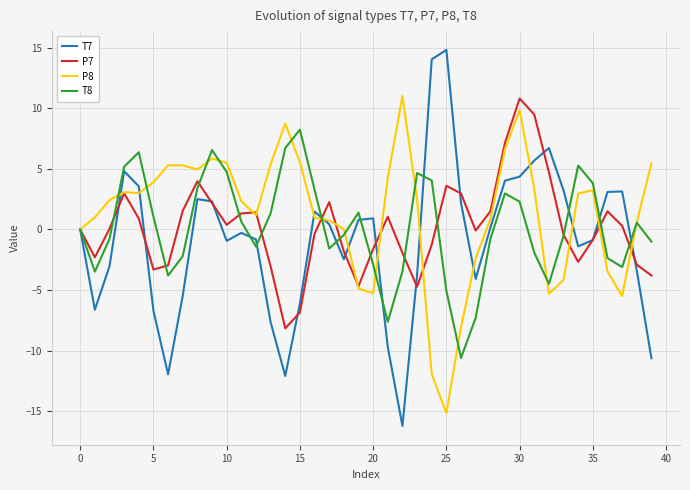

What is the sum of all P8 values?

49.9